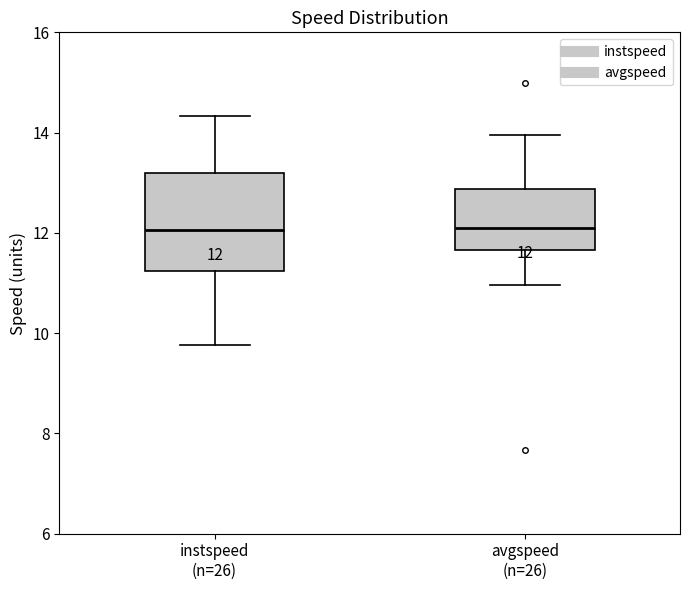

Comparing the boxes themselves (not the whiskers), which one is the tallest?

instspeed (n=26)